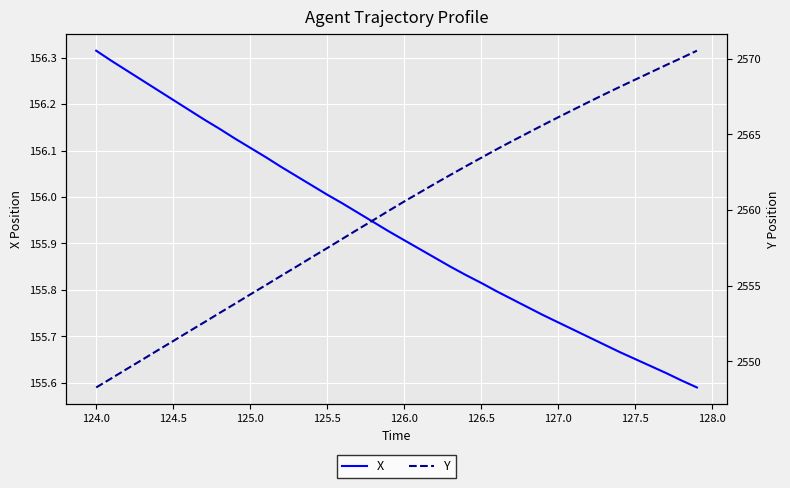

The value of X at 125.0 is 156.1. True or false?

True